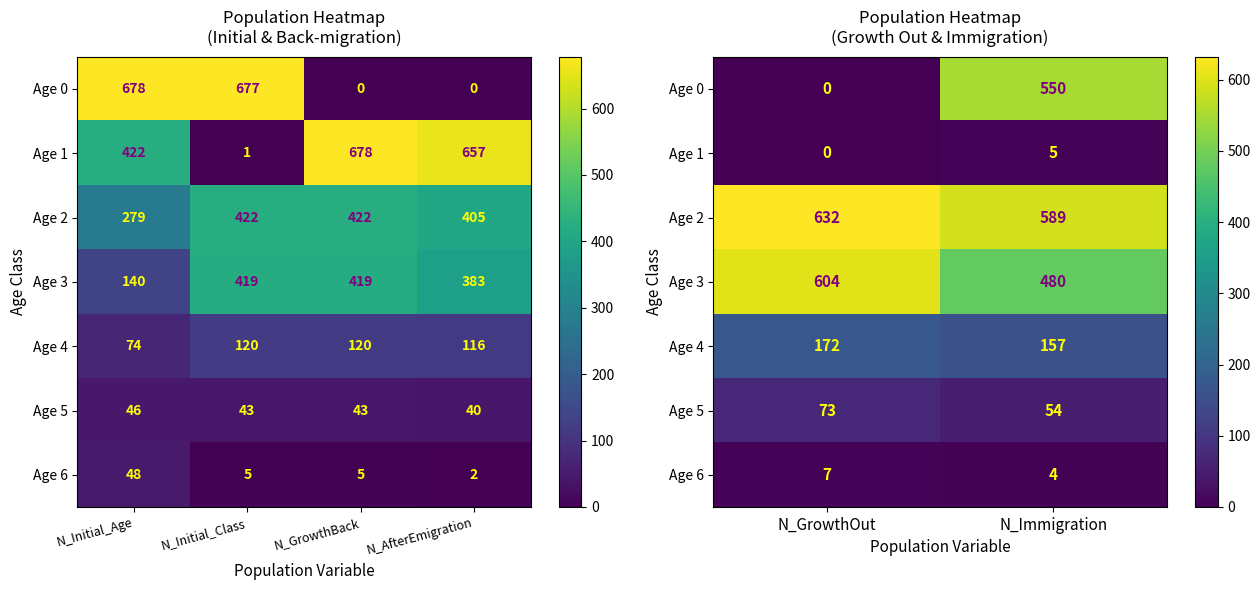

At how many categories does at least one series exceed 251?

2